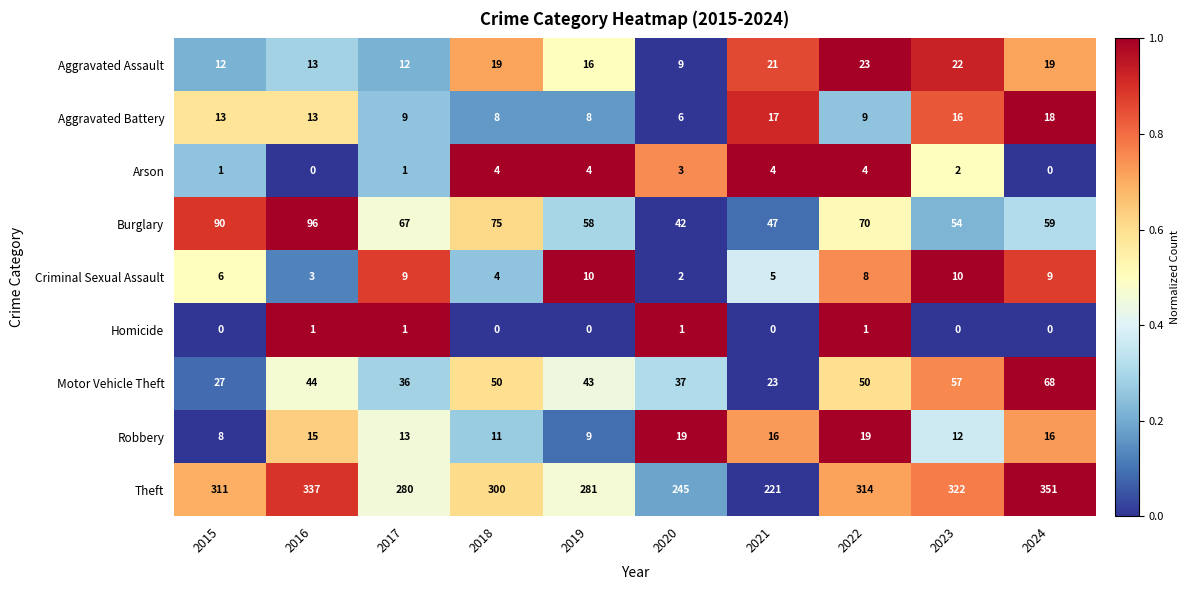

What is the sum of the Criminal Sexual Assault values at 2021 and 2020?

7